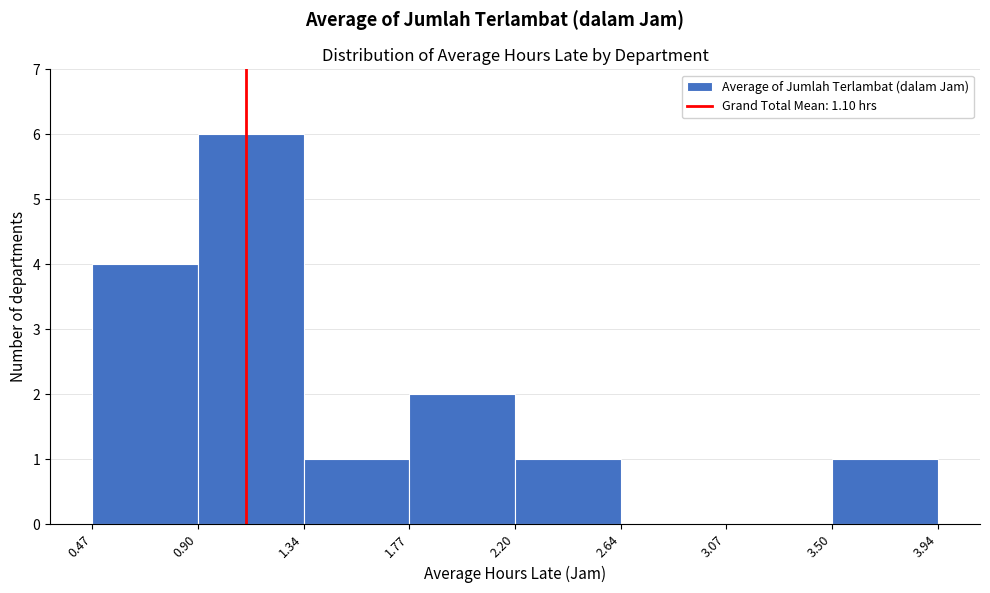

Reading left to right, list every bar in this chart as the range it spans on the x-axis followed by its height. The values are not printed on the chart, so give them approximately, as read against the axis.

0.47 to 0.90: 4
0.90 to 1.34: 6
1.34 to 1.77: 1
1.77 to 2.20: 2
2.20 to 2.64: 1
2.64 to 3.07: 0
3.07 to 3.50: 0
3.50 to 3.94: 1